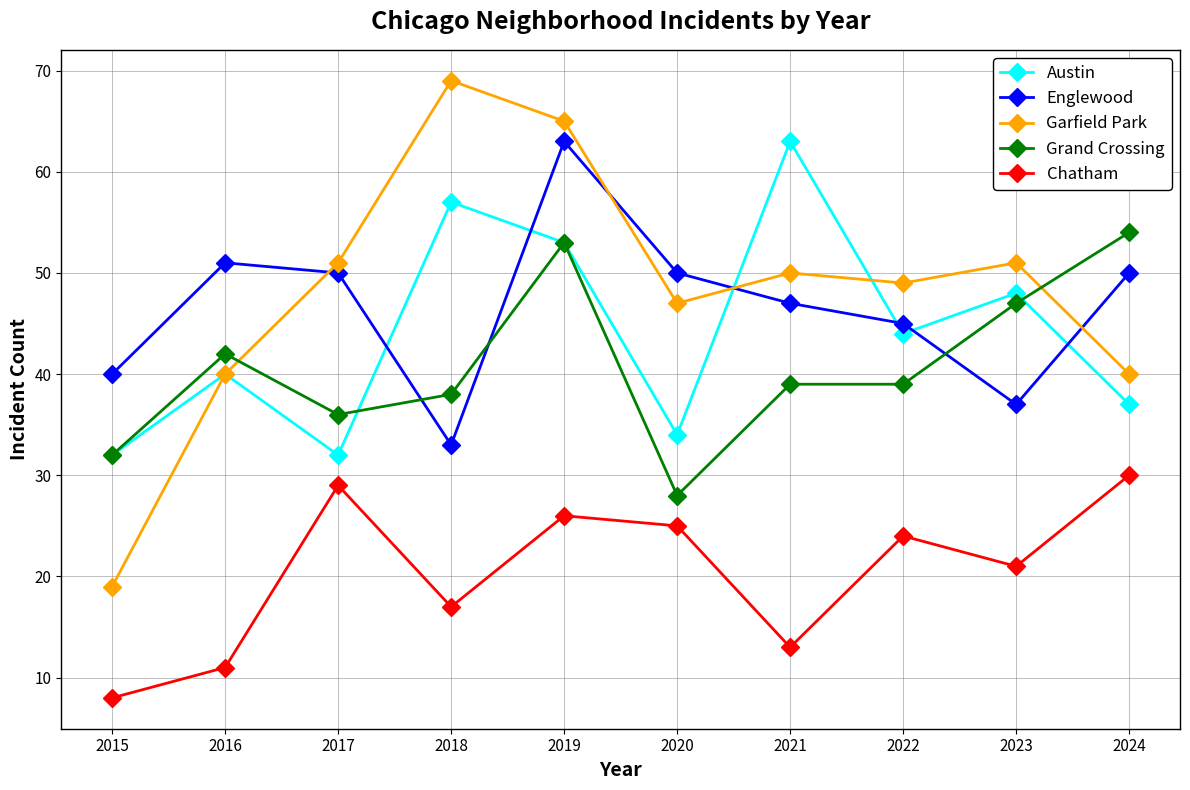

Read the Grand Crossing value at 2019.

53